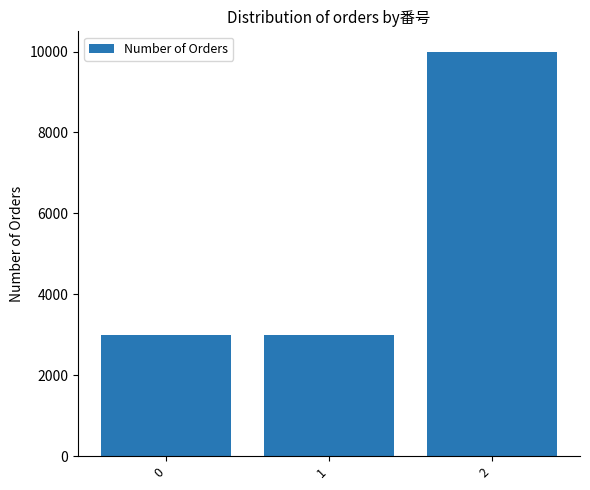

What is the value of the 1st bar from the left?

3000